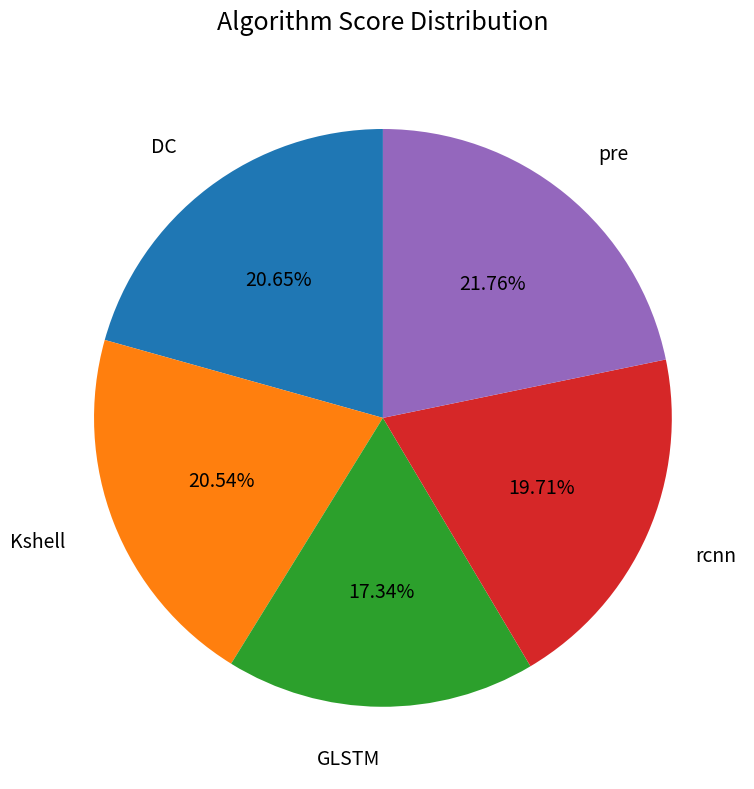

Is there a majority slice in this chart?

No